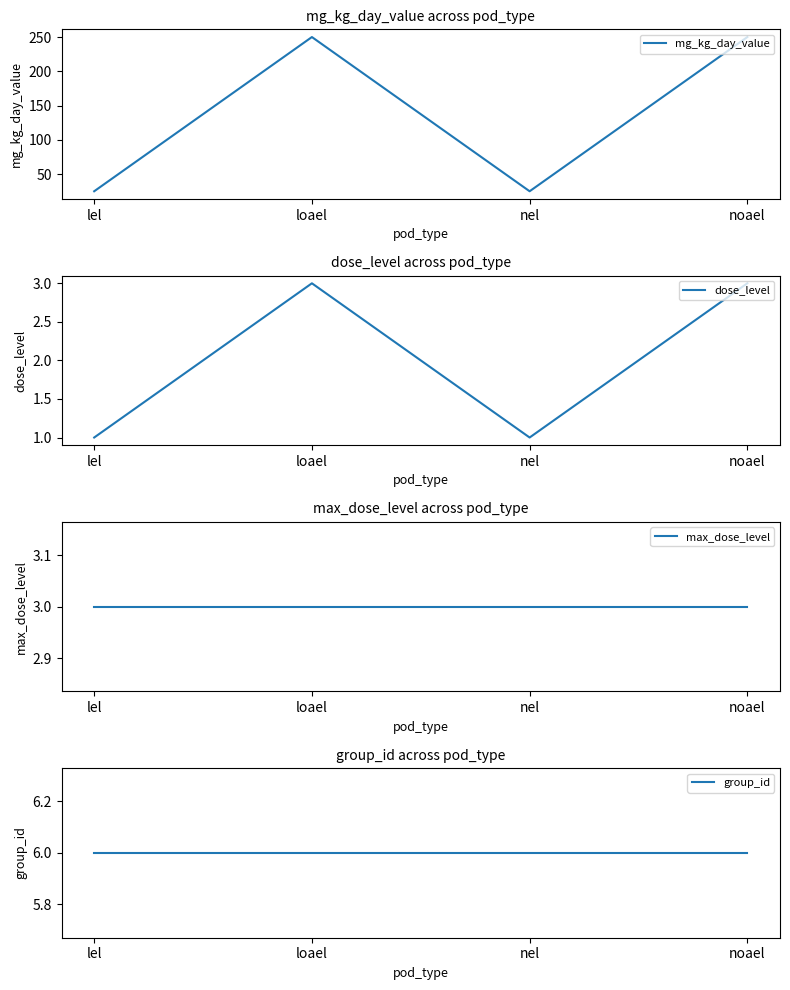

Which label corresponds to the largest value in the chart?

loael